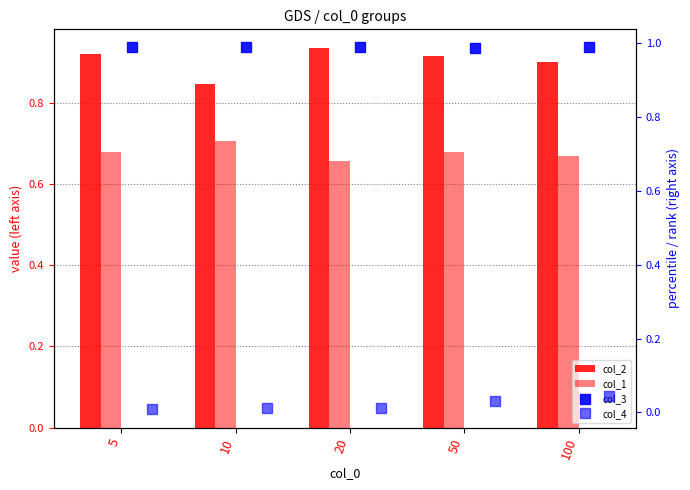

Rank the series at 20 from lowest to highest value.

col_4, col_1, col_2, col_3